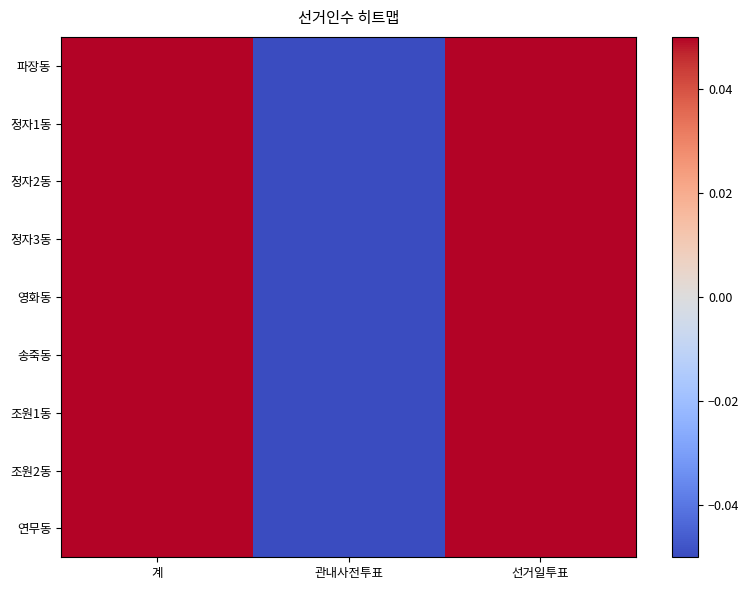

Rank the series by their maximum value, from lowest to highest.

정자1동, 조원2동, 연무동, 영화동, 파장동, 정자2동, 정자3동, 송죽동, 조원1동